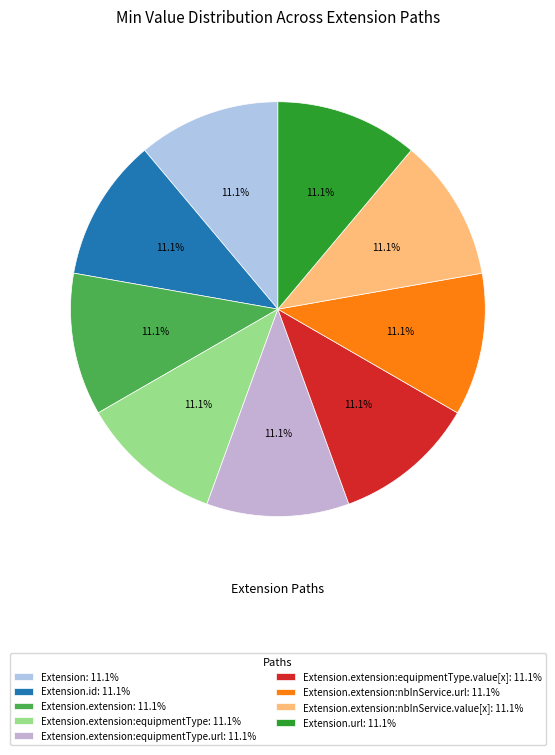

What is the largest slice in the pie chart?

Extension